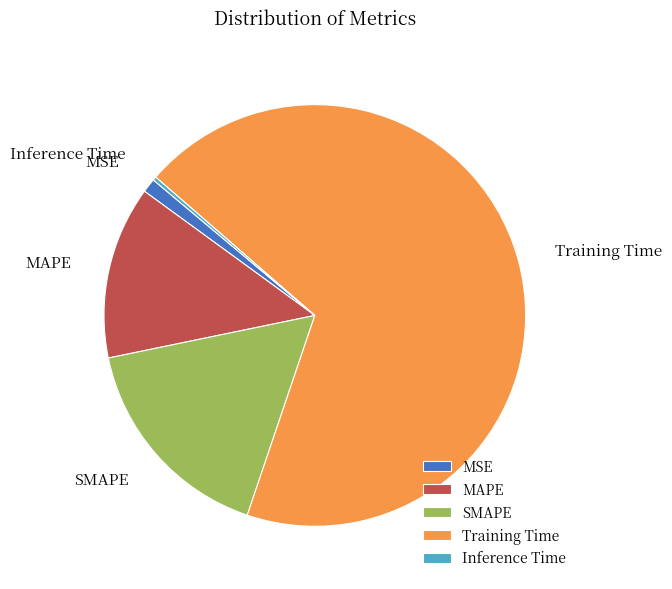

Which slice is the largest?

Training Time